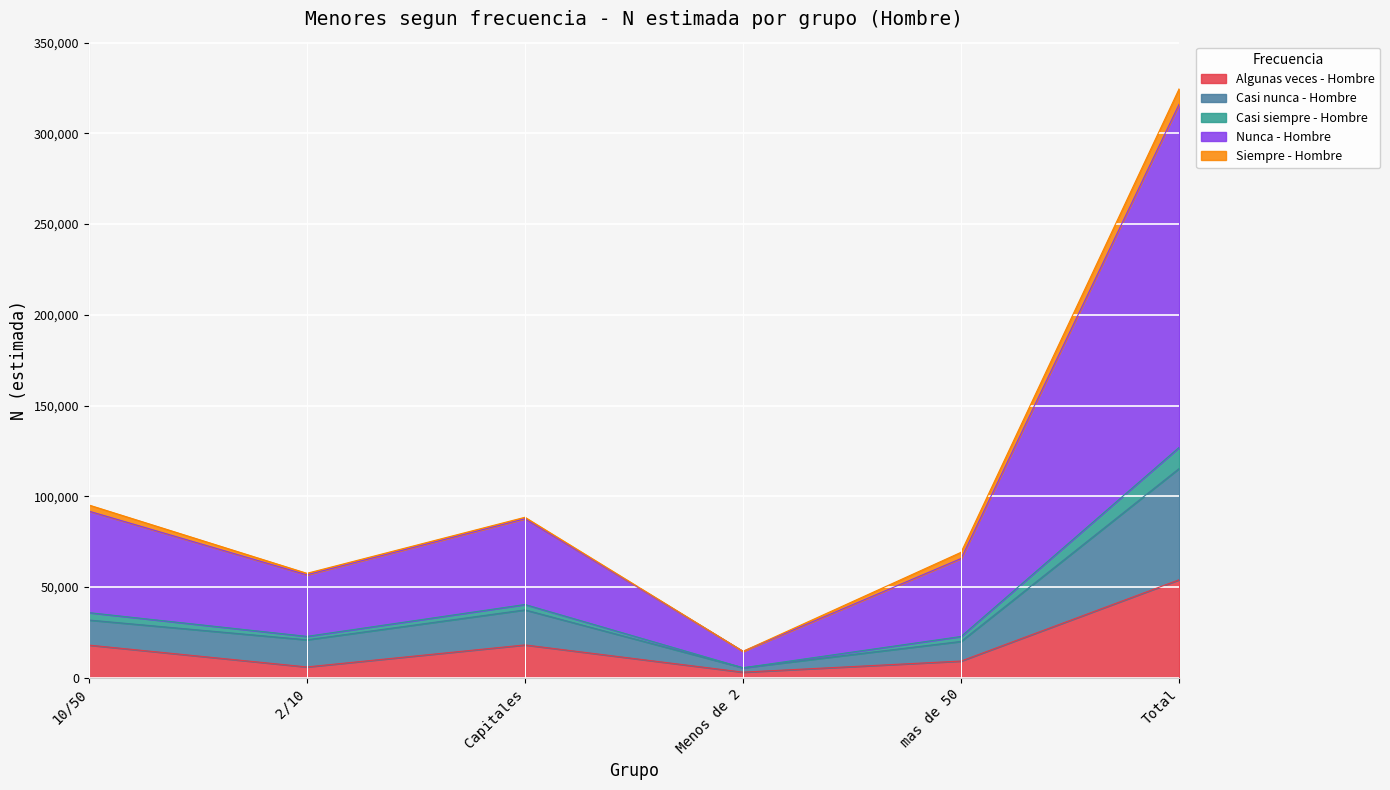

At which category is the sum across all series the highest?

Total